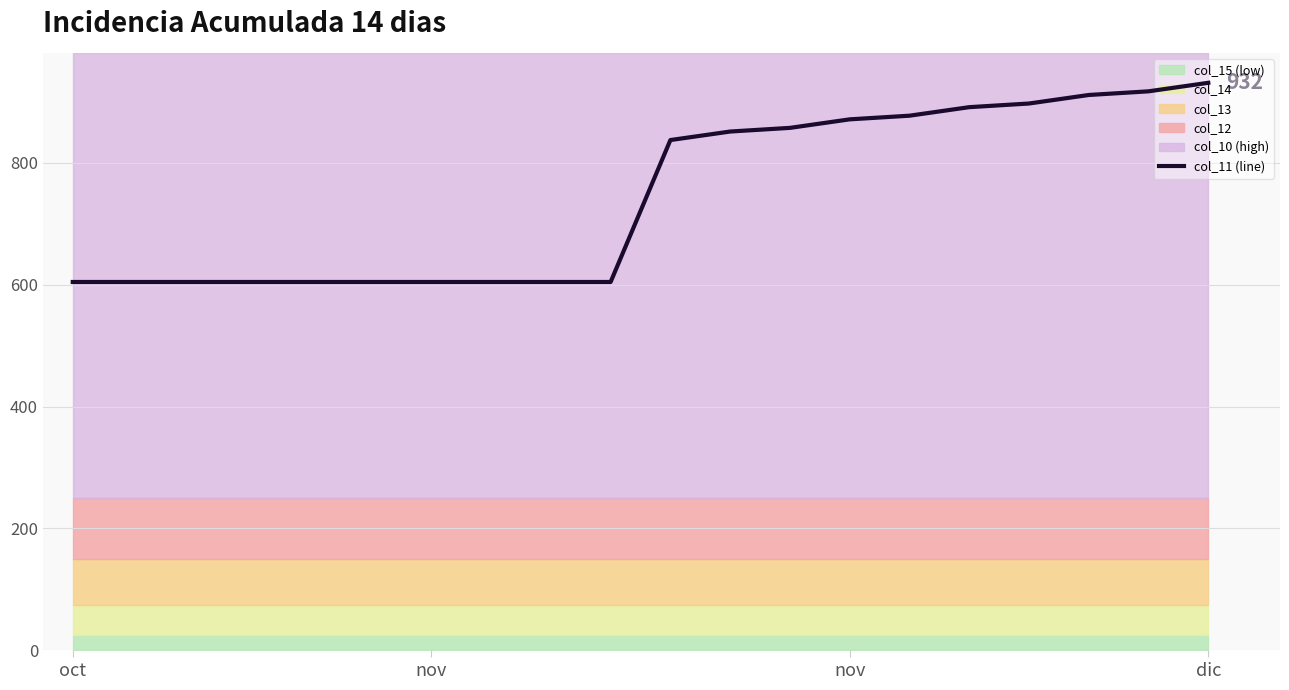

Reading right to left, what are all the values shown in this chart?

931.5	917.5	911.5	897.5	891.5	877.5	871.5	857.5	851.5	837.5	604.5	604.5	604.5	604.5	604.5	604.5	604.5	604.5	604.5	604.5